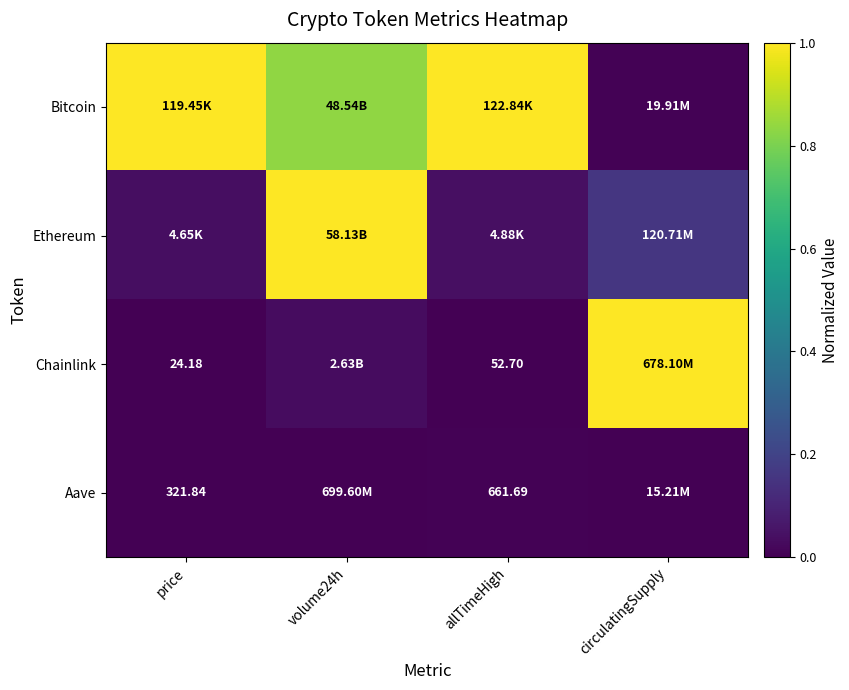

Is the value of Ethereum at volume24h greater than the value of Bitcoin at circulatingSupply?

Yes